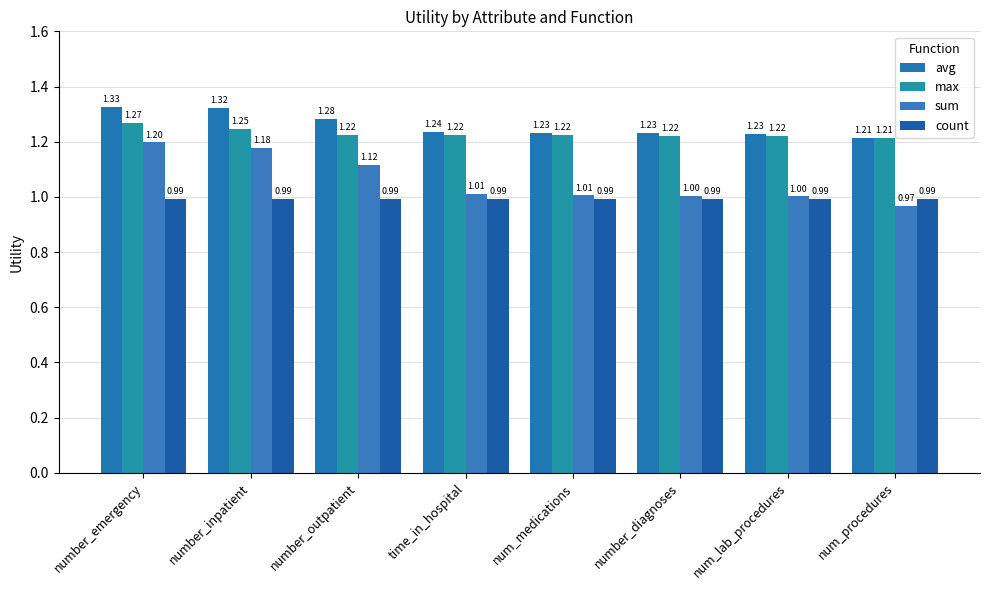

What is the smallest value displayed?

1.0